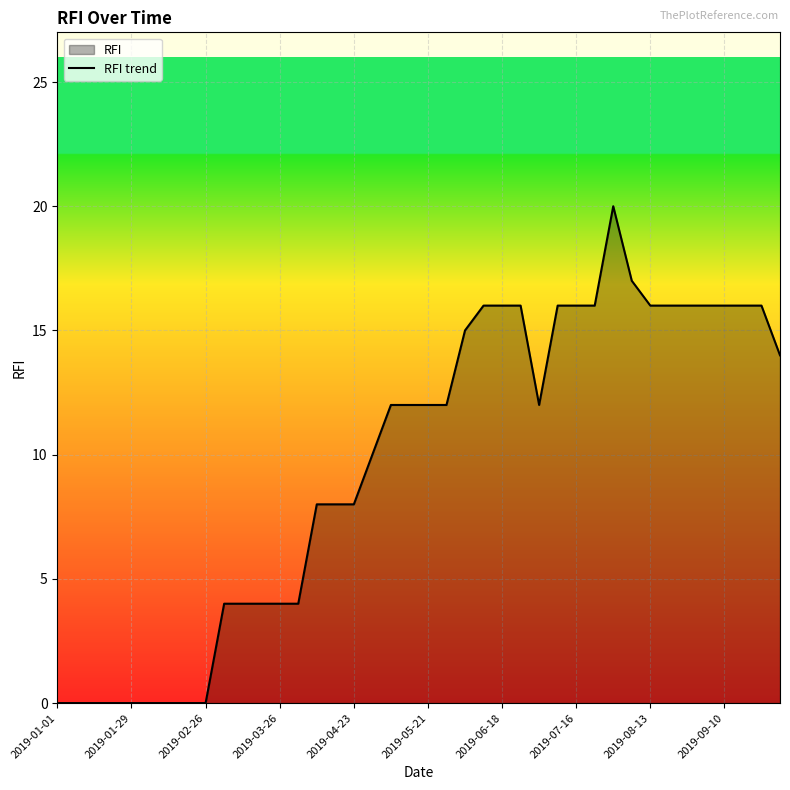

What is the difference between the maximum and minimum values?

20